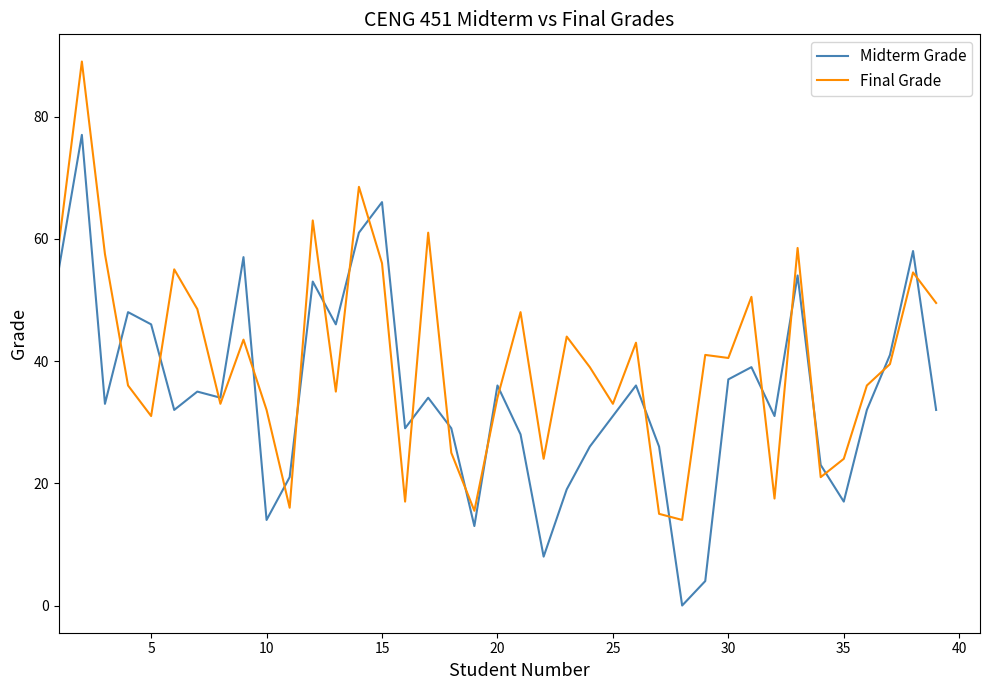

Reading right to left, what are all the values shown in this chart?

Midterm Grade: 32.0	58.0	41.0	32.0	17.0	23.0	54.0	31.0	39.0	37.0	4.0	0.0	26.0	36.0	31.0	26.0	19.0	8.0	28.0	36.0	13.0	29.0	34.0	29.0	66.0	61.0	46.0	53.0	21.0	14.0	57.0	34.0	35.0	32.0	46.0	48.0	33.0	77.0	55.0
Final Grade: 49.5	54.5	39.5	36.0	24.0	21.0	58.5	17.5	50.5	40.5	41.0	14.0	15.0	43.0	33.0	39.0	44.0	24.0	48.0	34.0	15.5	25.0	61.0	17.0	56.0	68.5	35.0	63.0	16.0	32.0	43.5	33.0	48.5	55.0	31.0	36.0	57.5	89.0	59.0